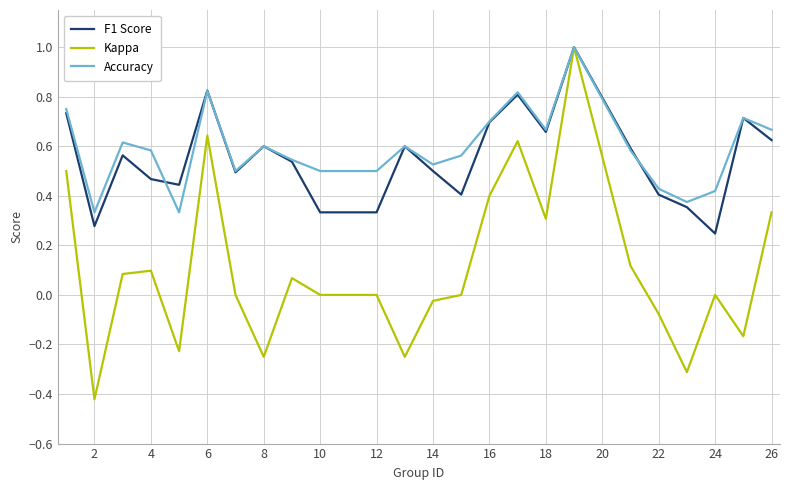

In F1 Score, how many points are higher than both neighbors (excluding endpoints)?

7